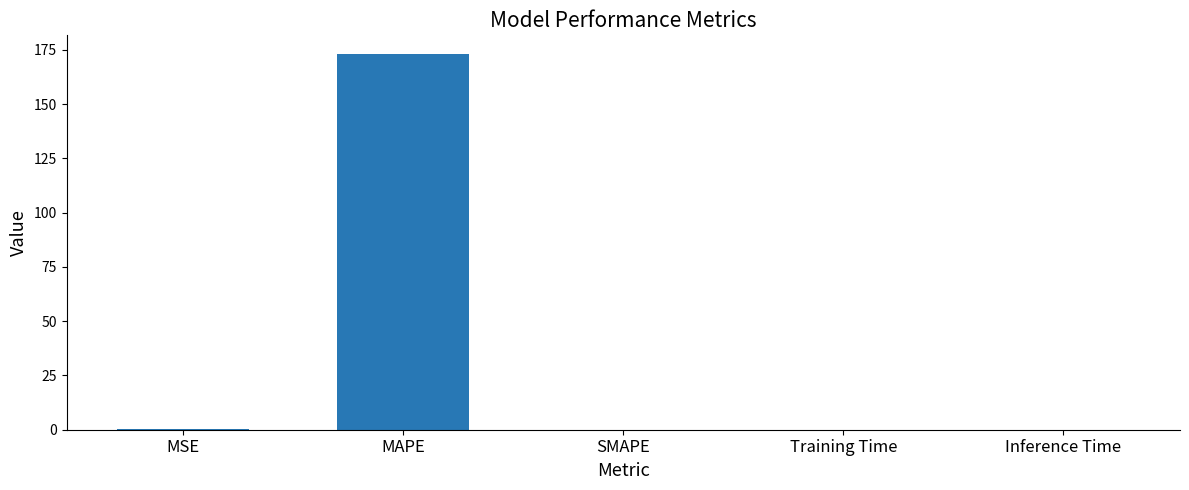

Are the bars grouped side by side (vs. stacked)?

No